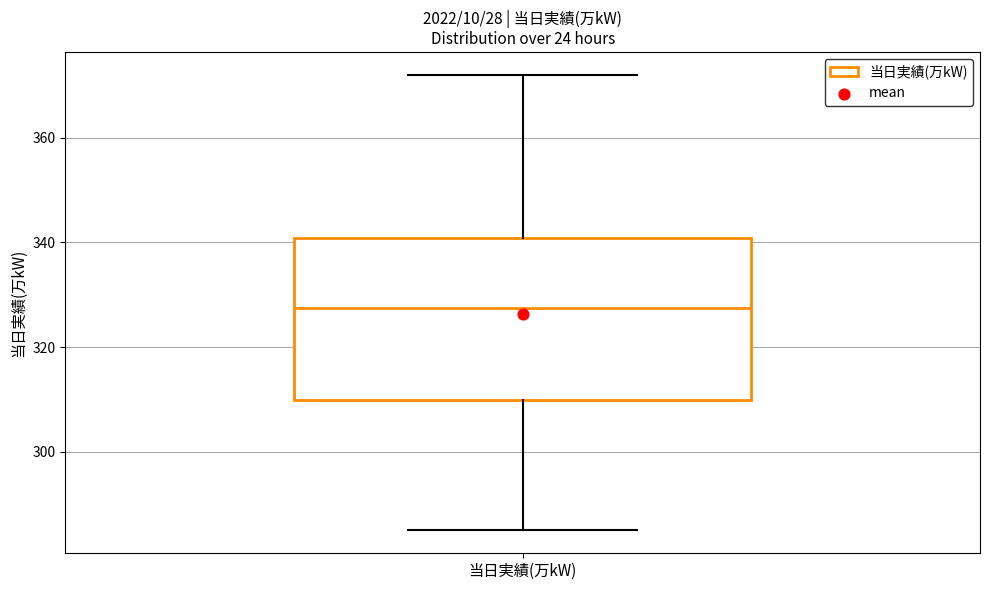

Read this box plot against the y-axis: the position of the median line, the range covered by the box, and the ends of both whiskers. The values are not printed on the chart, so give them approximately, as read against the axis.

median 328, box 310 to 340, whiskers 286 to 372